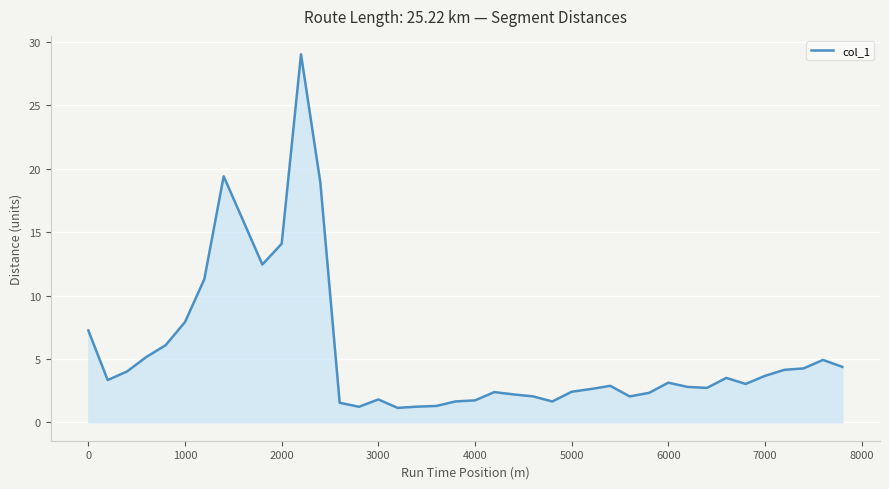

What is the smallest value displayed?

1.1